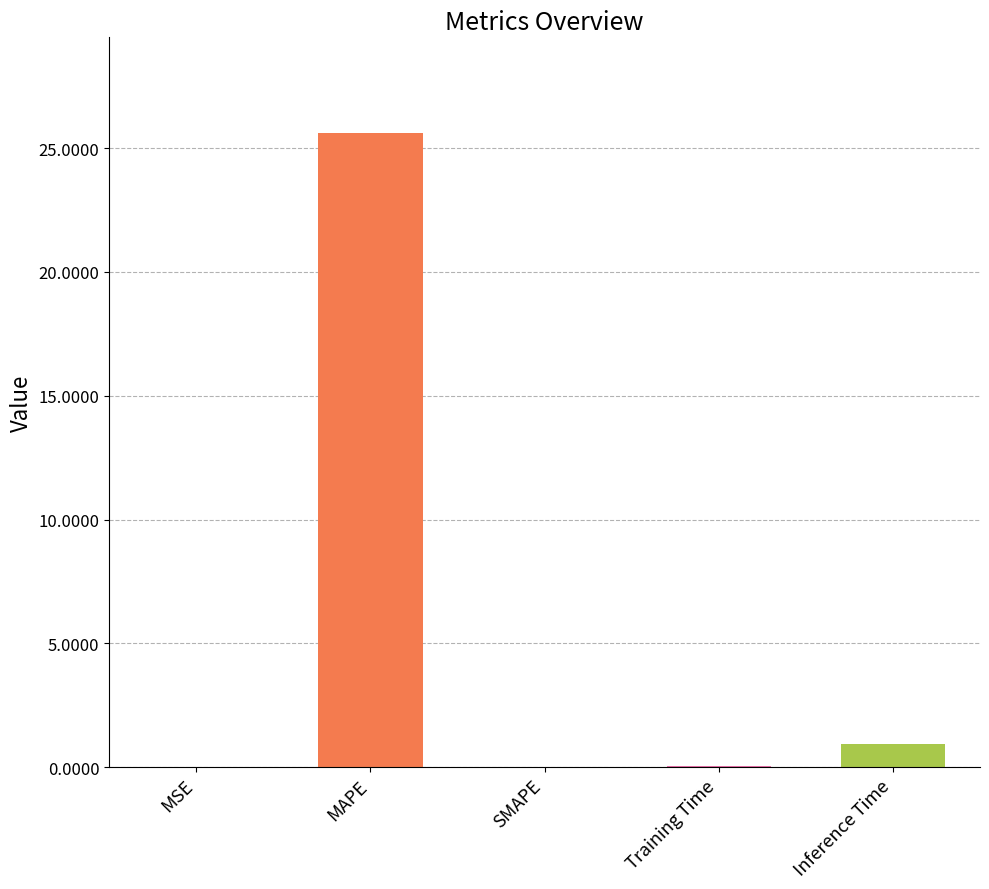

What is the change in value from MAPE to SMAPE?

-25.6